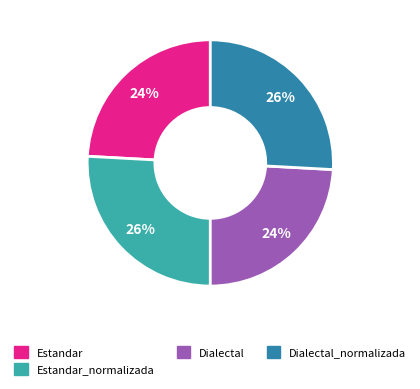

Is there any slice that represents more than half of the pie?

No